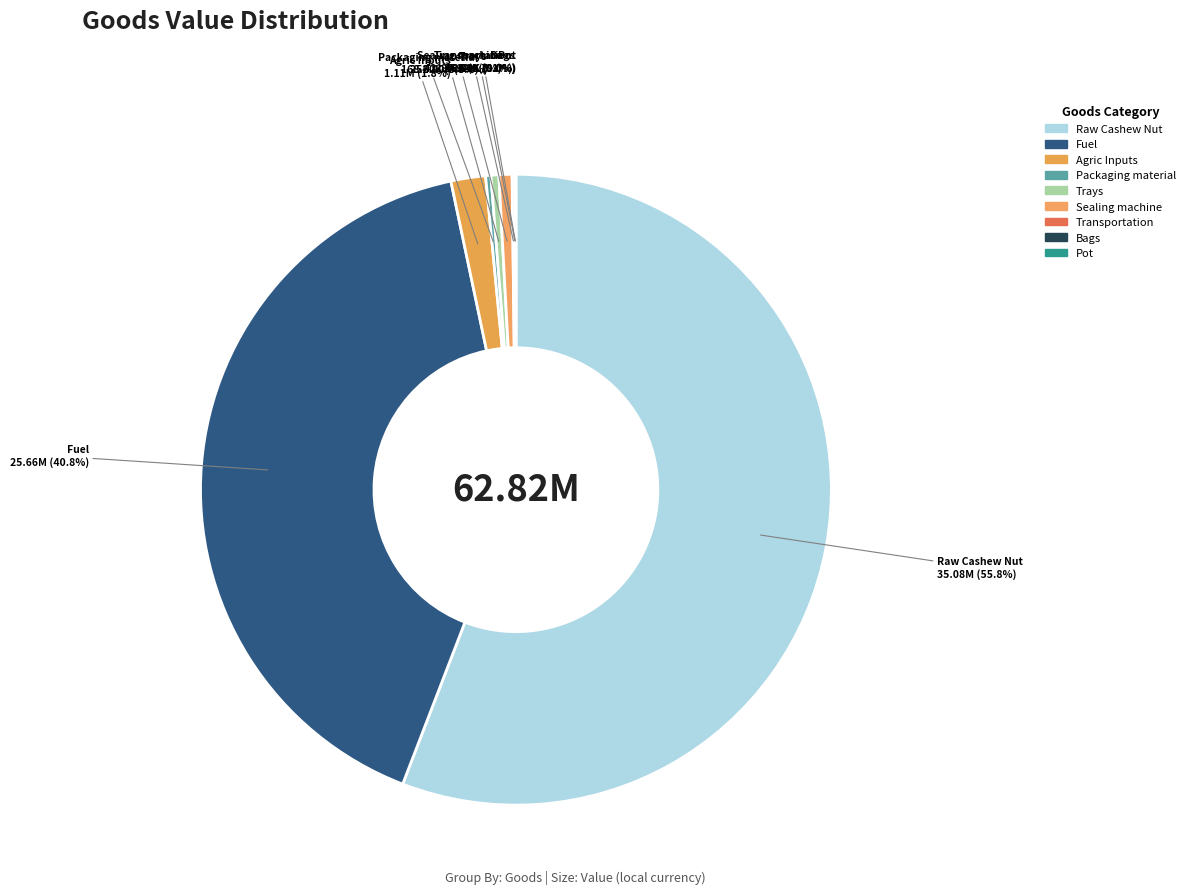

Does Raw Cashew Nut represent more than half of the total?

Yes